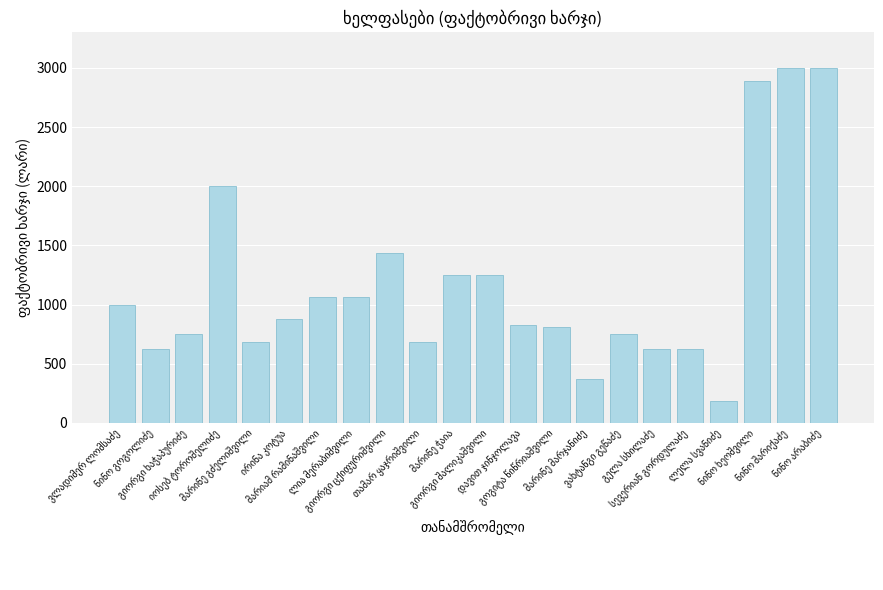

What is the smallest value displayed?

187.5